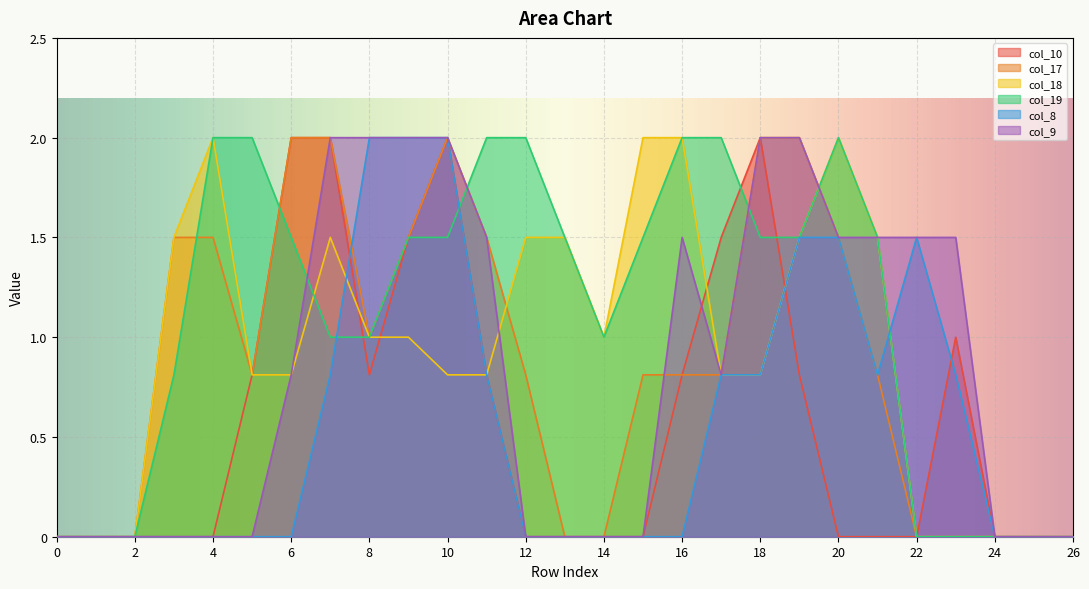

Which label corresponds to the largest value in the chart?

6